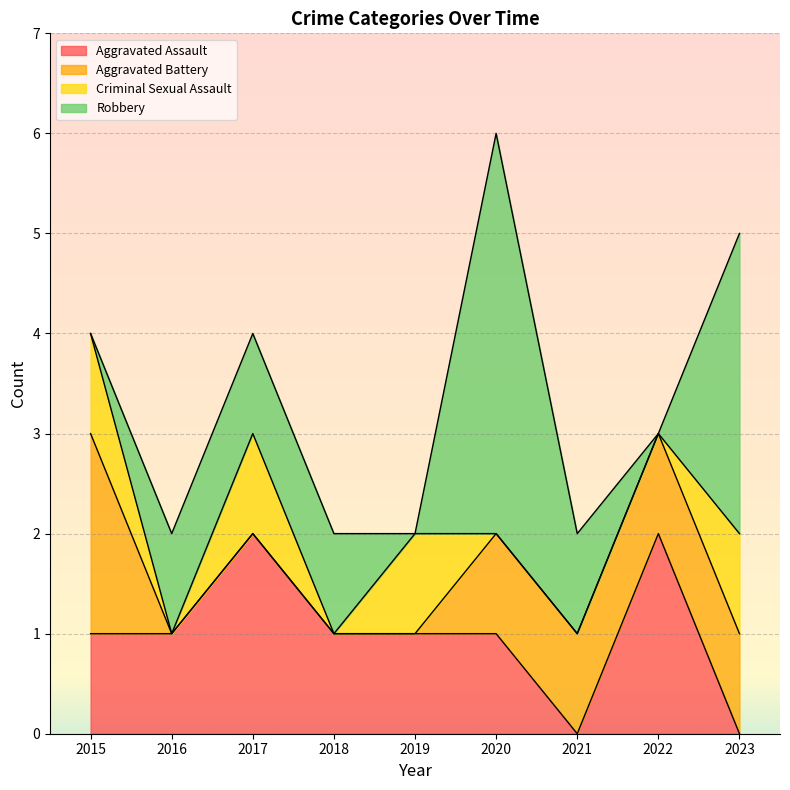

List the labels in order of Criminal Sexual Assault value, smallest first.

2016, 2018, 2020, 2021, 2022, 2015, 2017, 2019, 2023